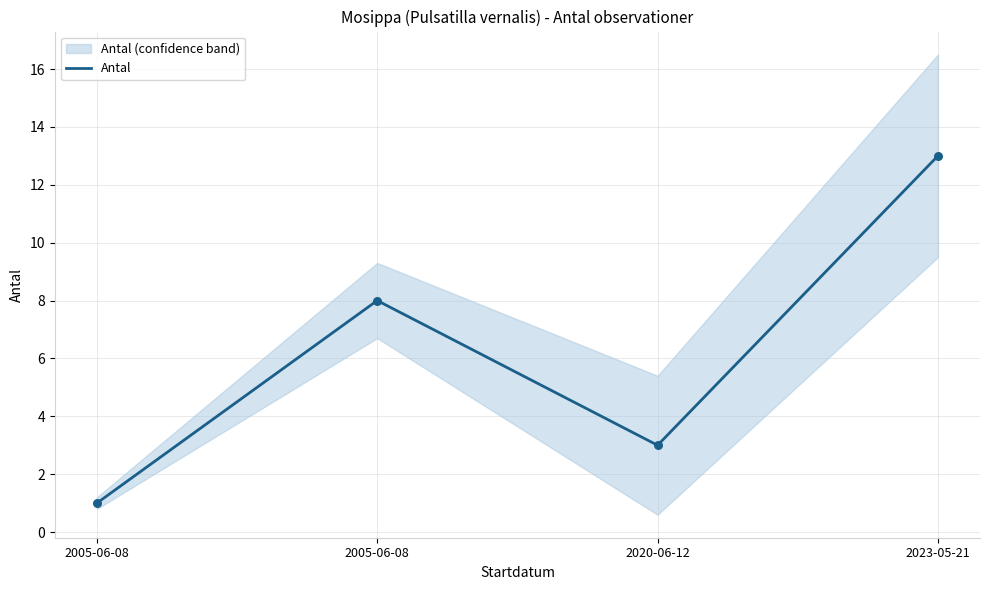

Between 2005-06-08 and 2020-06-12, which is larger?

2020-06-12